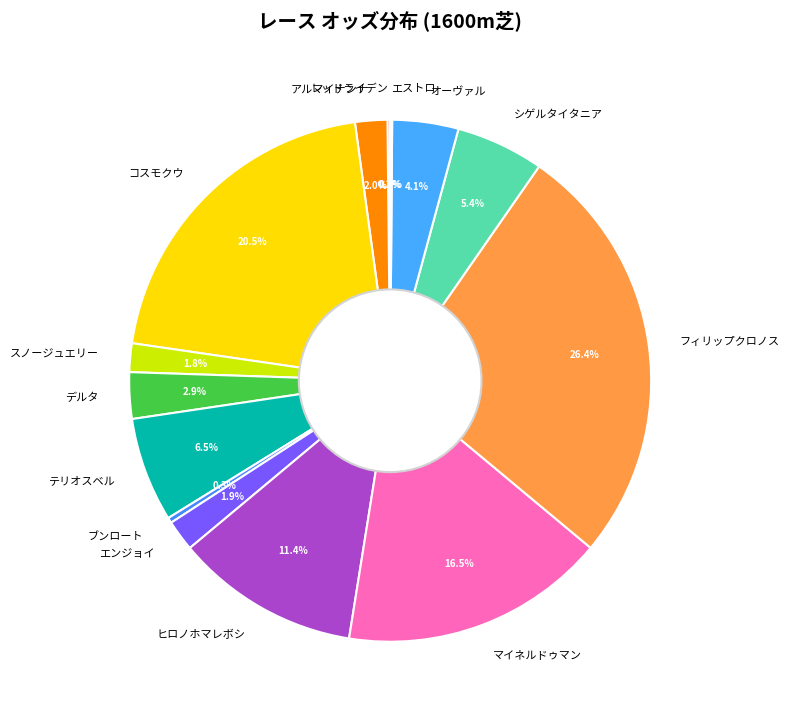

To the nearest percent, what portion does デルタ represent?

3%